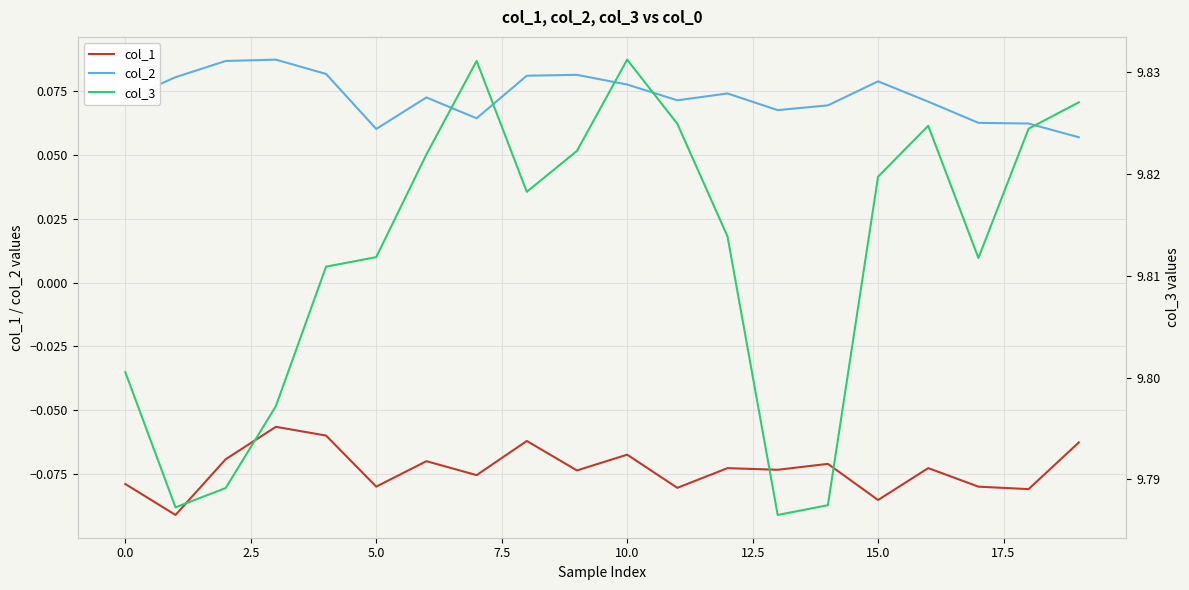

What is the label of the 17th point from the left?

16